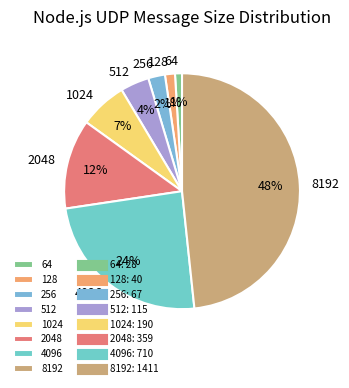

How many segments does this pie chart have?

8